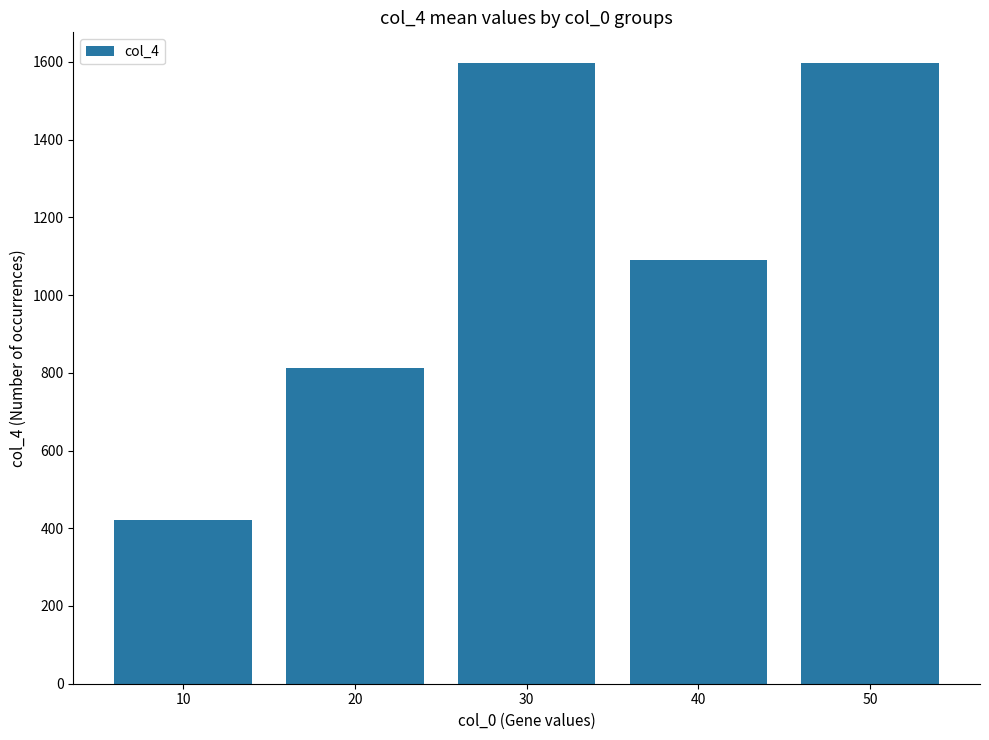

Is it true that the value at 30 is 1029?

False